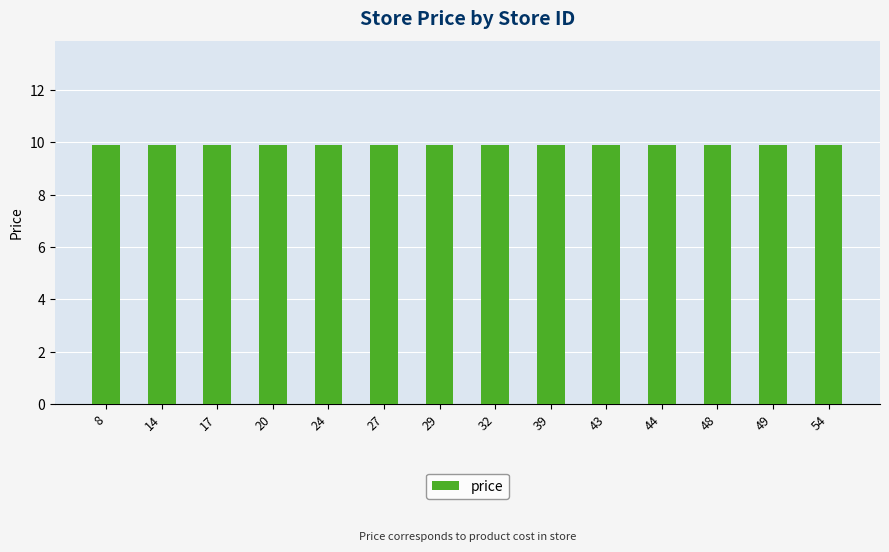

Are the bars grouped side by side (vs. stacked)?

Yes